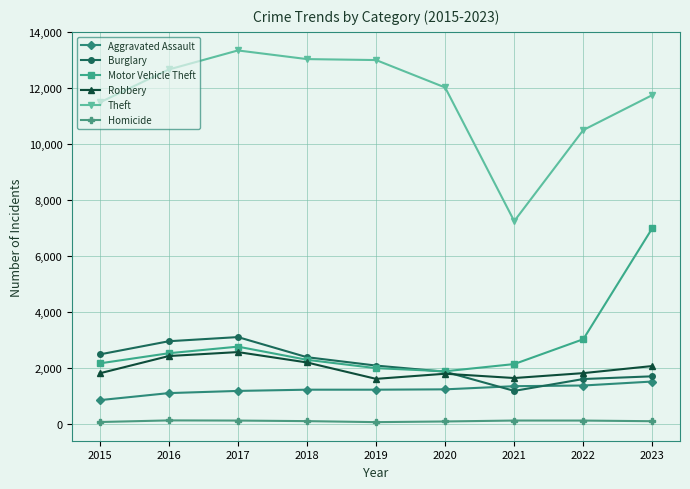

Is the value of Robbery at 2021 greater than the value of Motor Vehicle Theft at 2023?

No